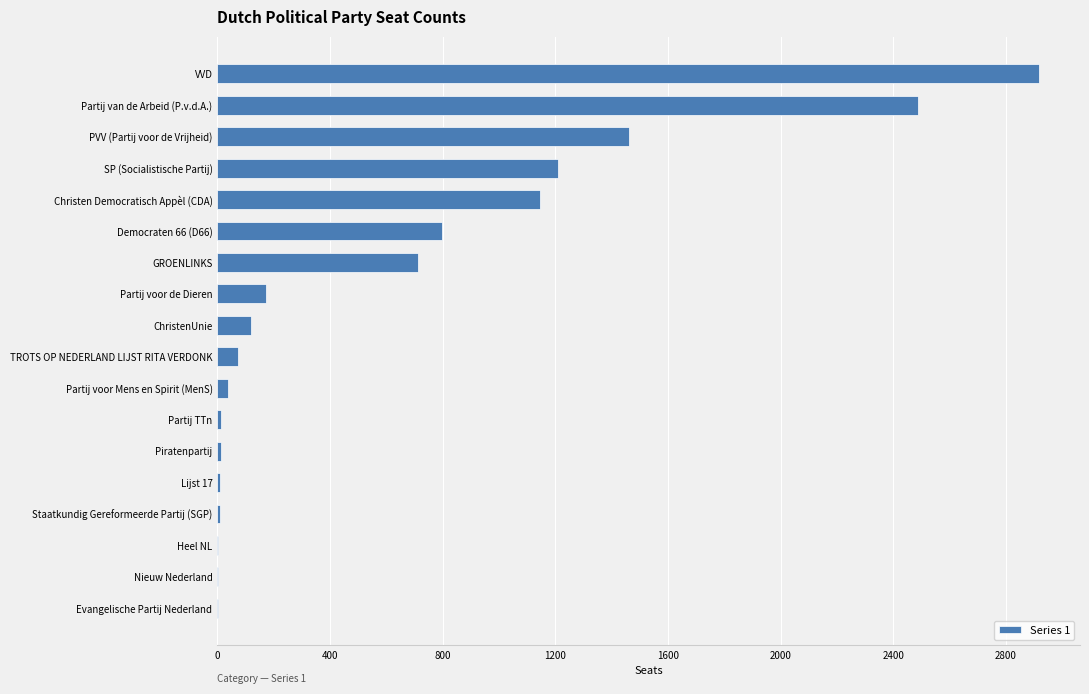

True or false: the data shows 579 at PVV (Partij voor de Vrijheid).

False